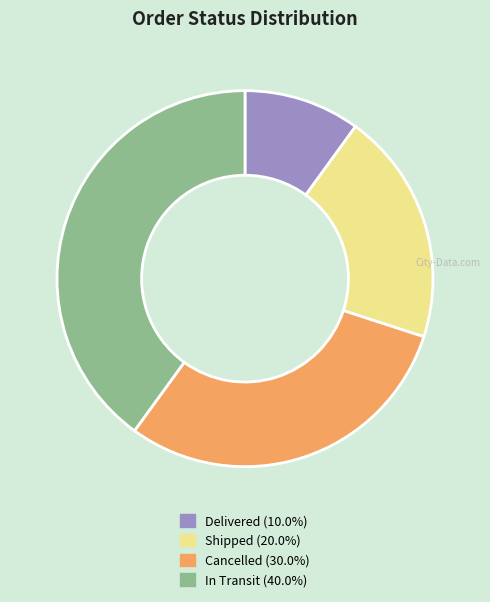

Between In Transit and Cancelled, which is larger?

In Transit